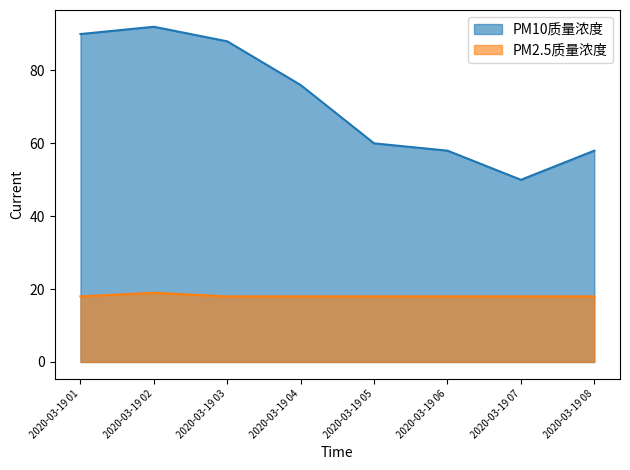

How many interior local peaks does the PM2.5质量浓度 series have?

1